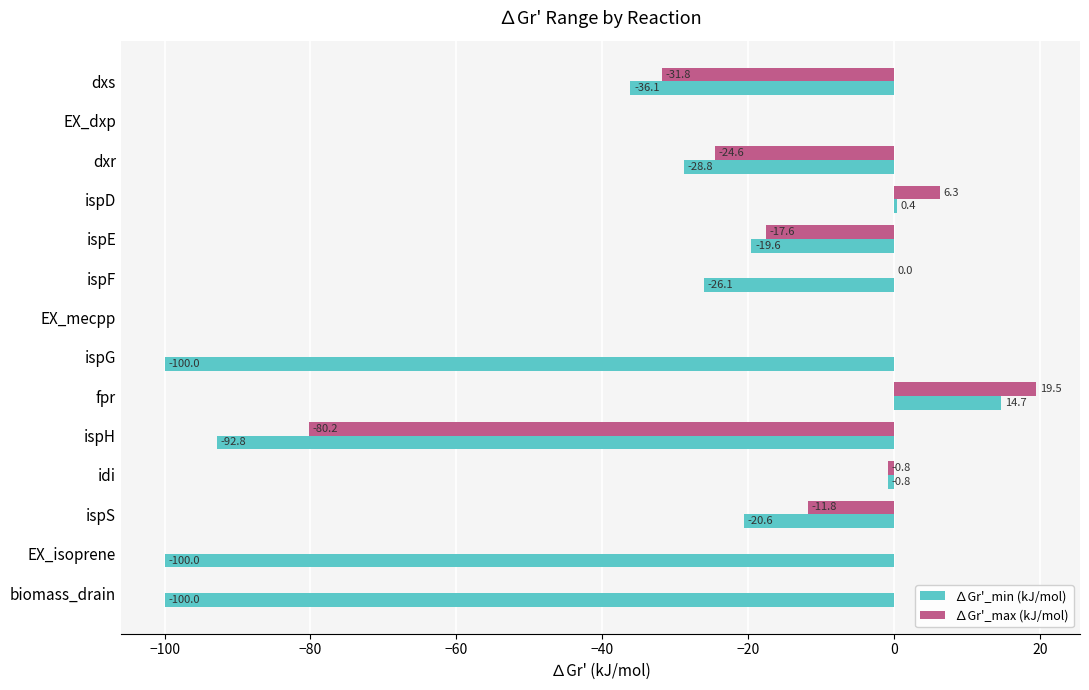

What is the highest value of the ∆Gr'_max (kJ/mol) series?

19.5